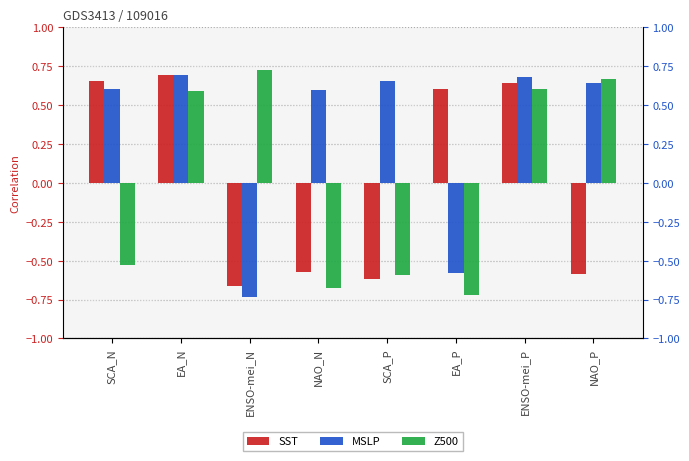

What position from the right is SCA_N?

8